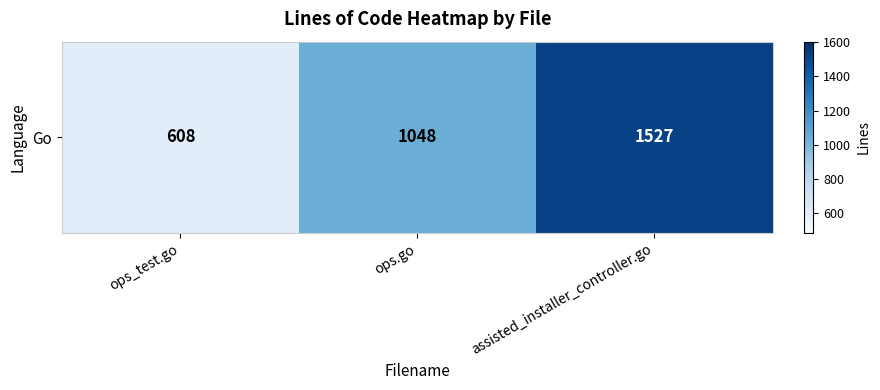

Reading left to right, extract all data points from this chart.

ops_test.go=608	ops.go=1048	assisted_installer_controller.go=1527